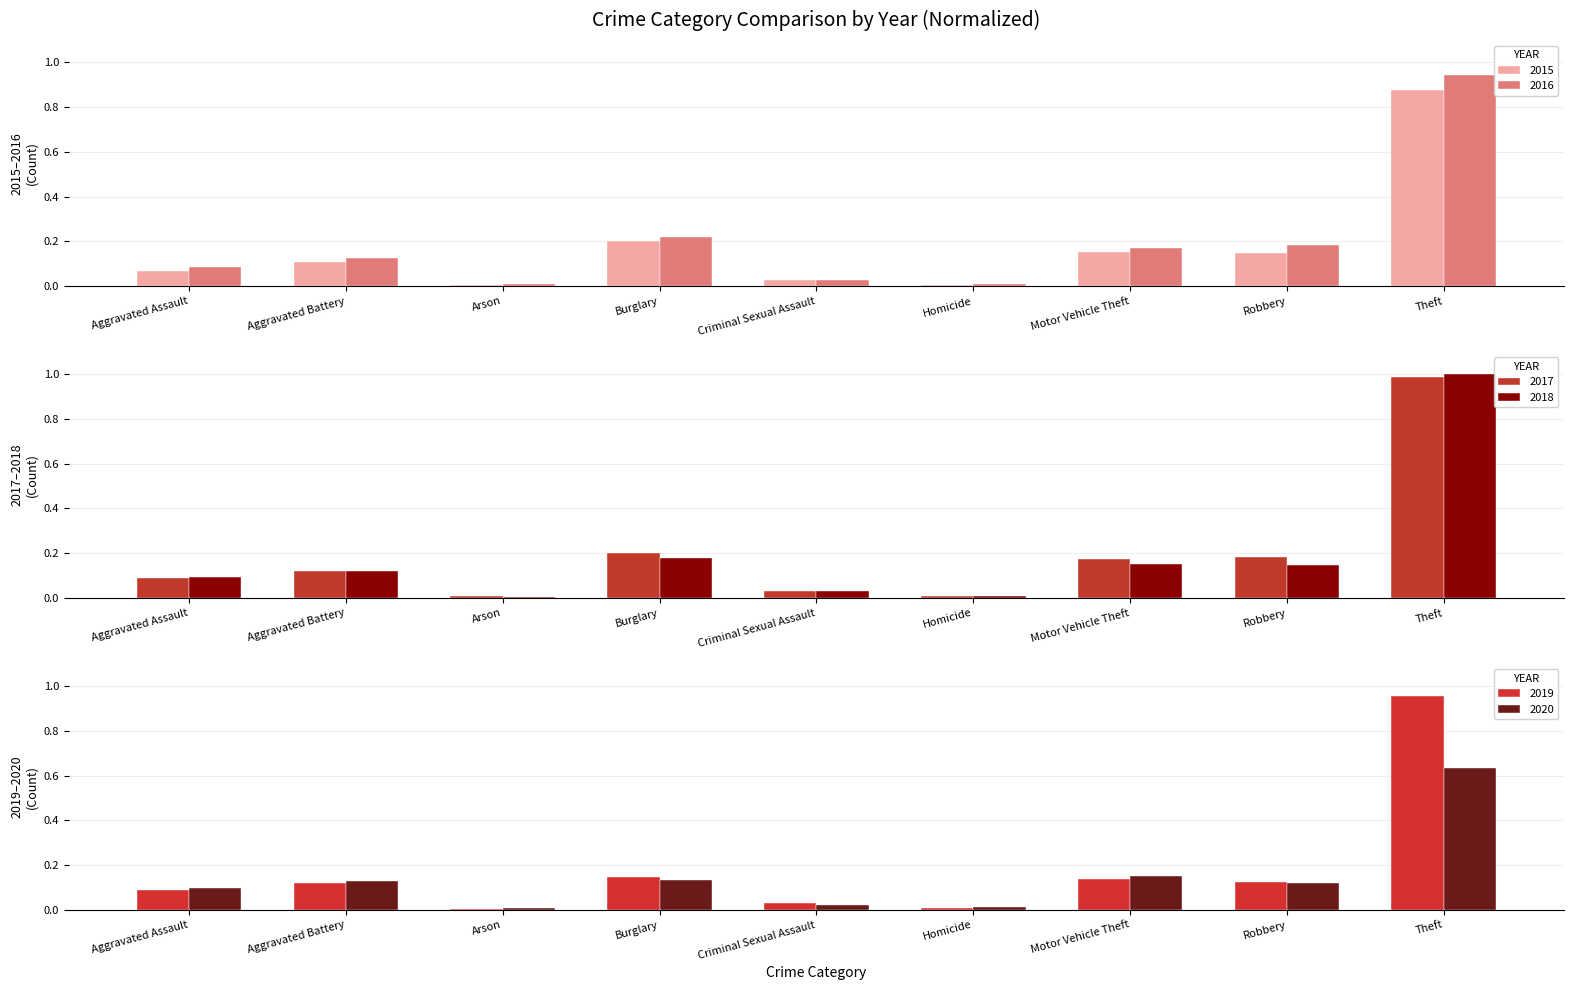

True or false: 2016 has a value of 0.0 at Arson.

False